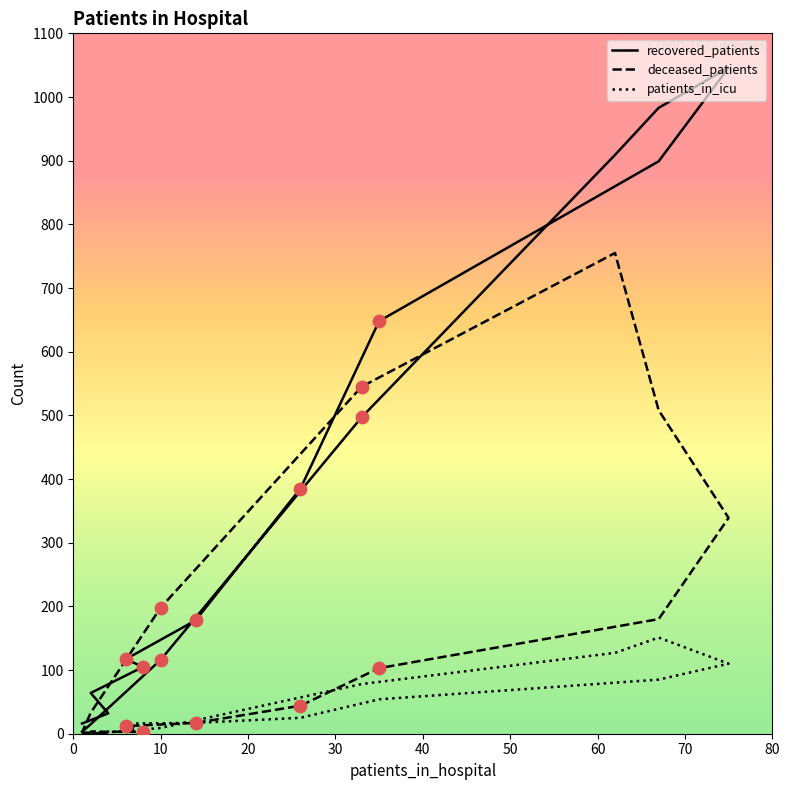

What is the total value across all series at 0?

18